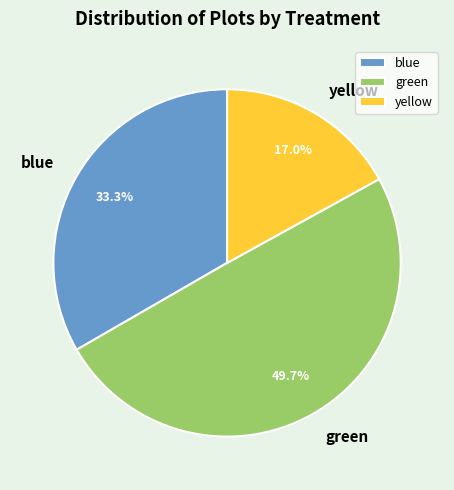

Between blue and yellow, which is larger?

blue